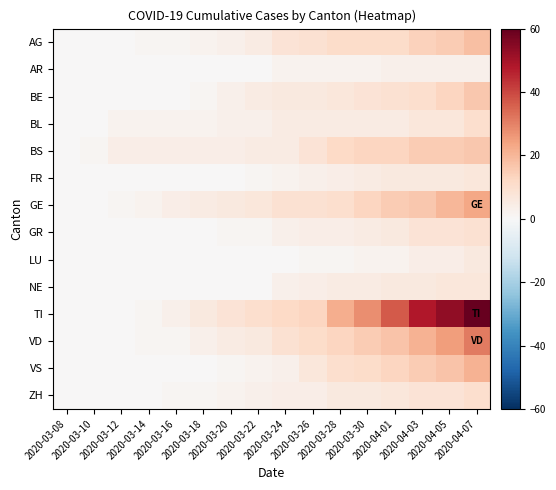

At how many categories does at least one series exceed 17?

6